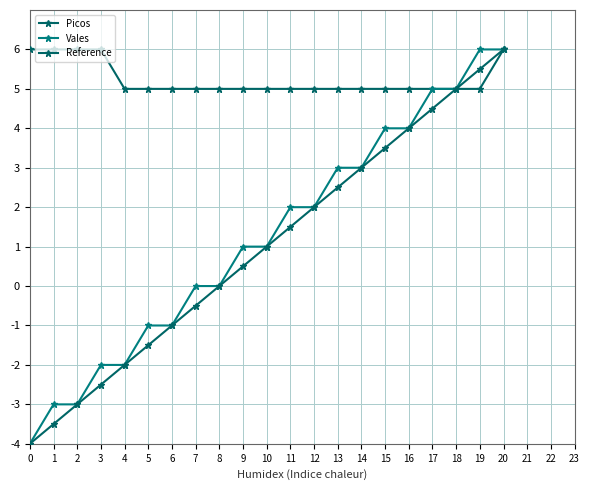

How many values in the Reference series are below 1?

10